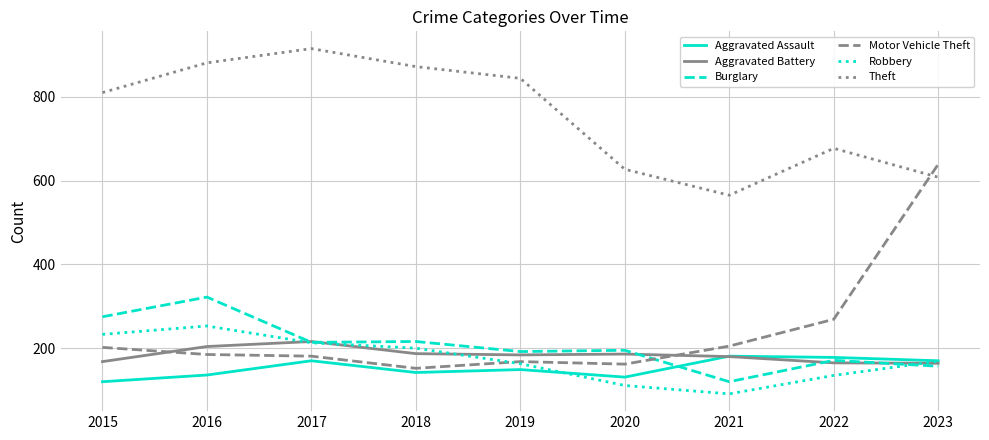

List the series in order of their peak value, highest first.

Theft, Motor Vehicle Theft, Burglary, Robbery, Aggravated Battery, Aggravated Assault